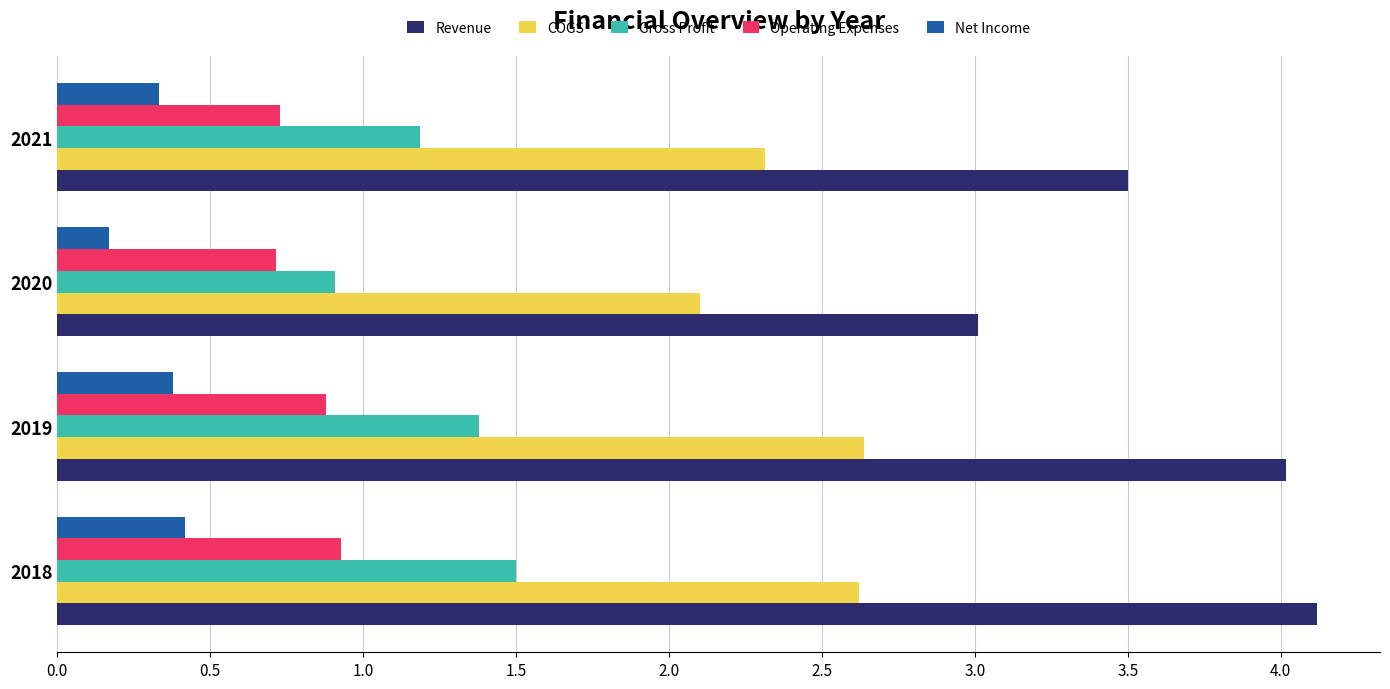

What value does the Gross Profit series have at 2018?

1.5